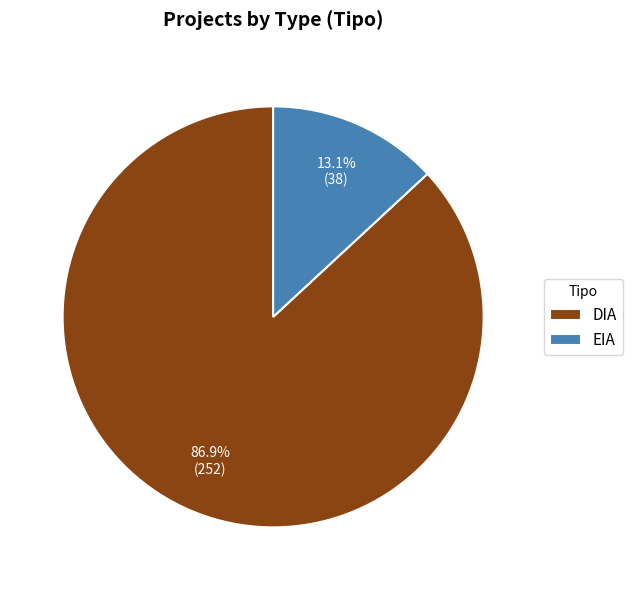

Rank the categories by value from lowest to highest.

EIA, DIA